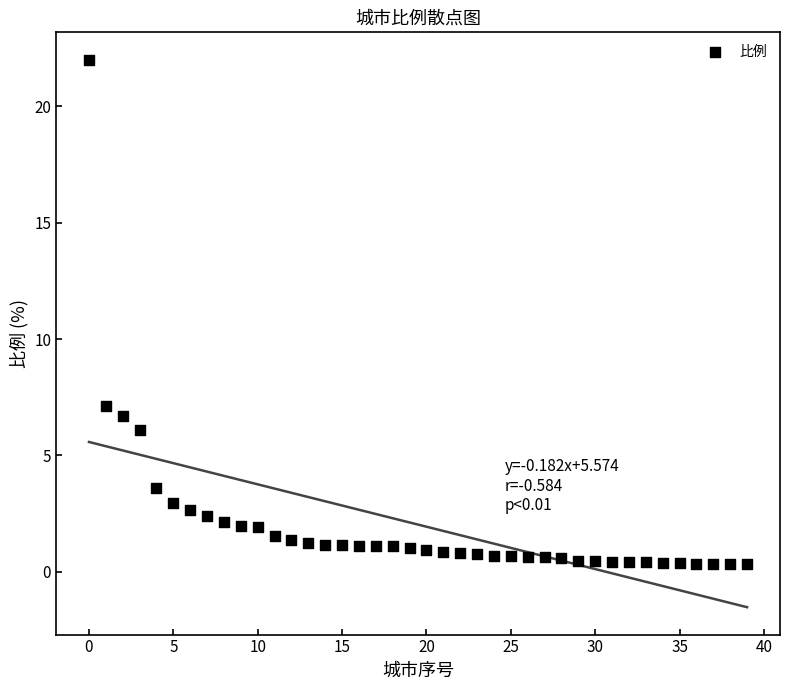

What is the range of Y values (max minus min)?

21.7